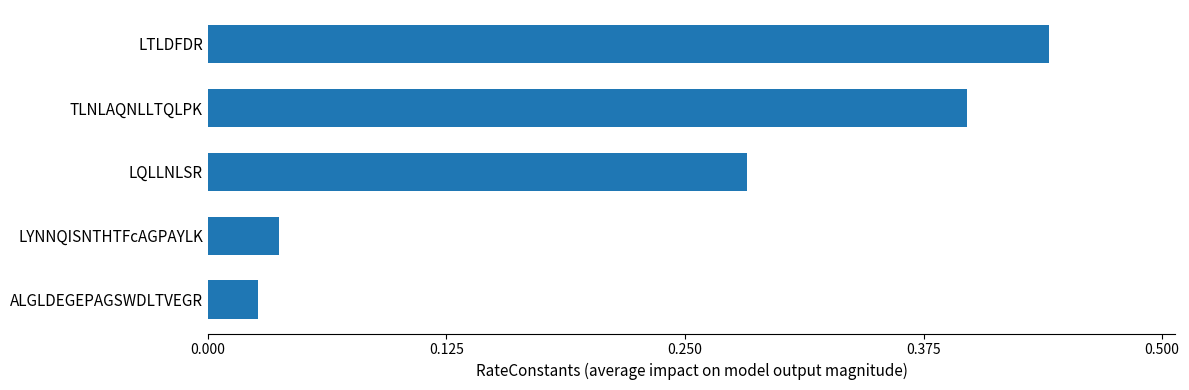

Which category has the lowest value across all series?

ALGLDEGEPAGSWDLTVEGR